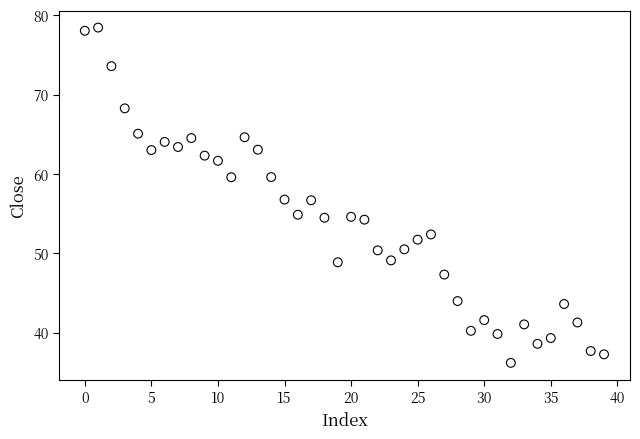

What is the range of Y values (max minus min)?

42.3